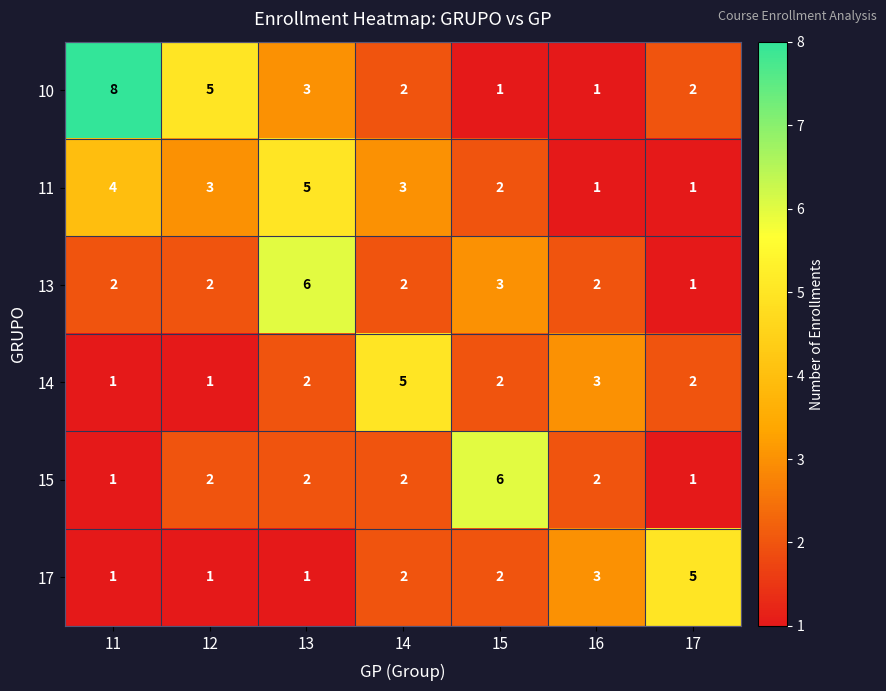

What value does the 13 series have at 13?

6